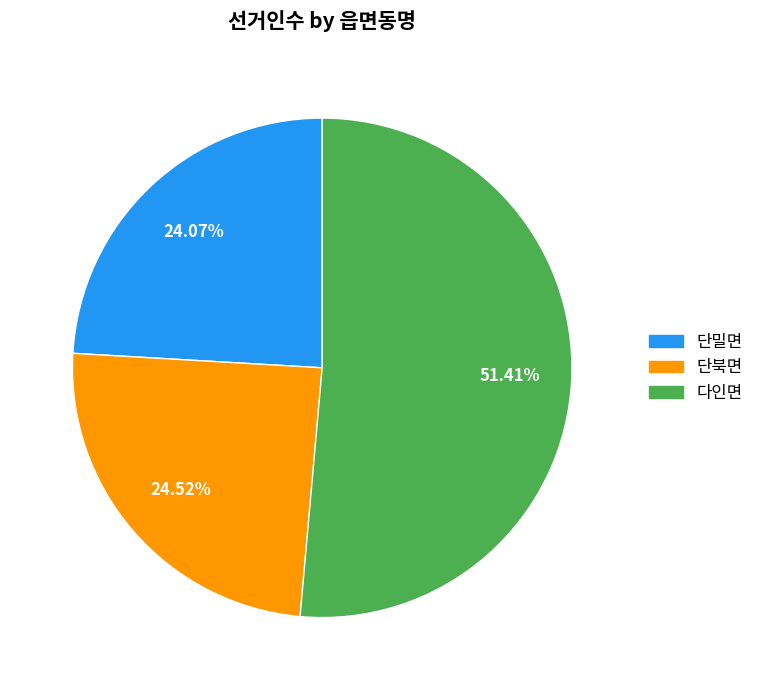

How many segments does this pie chart have?

3